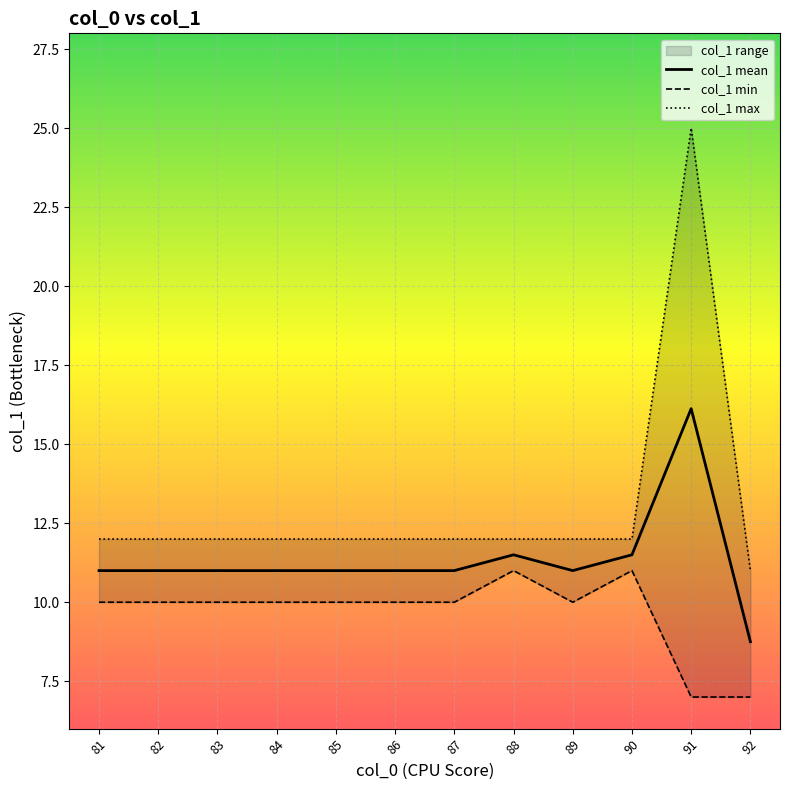

What is the sum of the col_1 max values at 89 and 91?

37.0